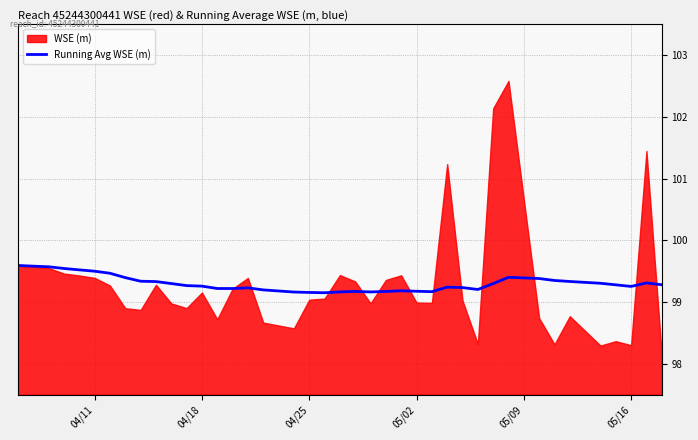

What is the maximum value for Running Avg WSE (m)?

99.6